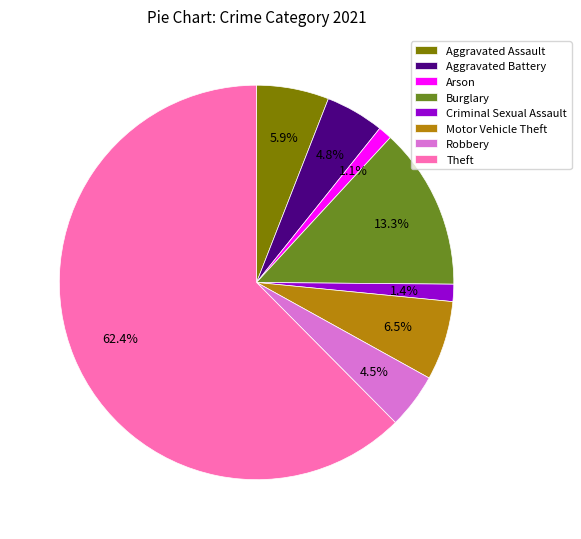

Does any single category account for the majority?

Yes